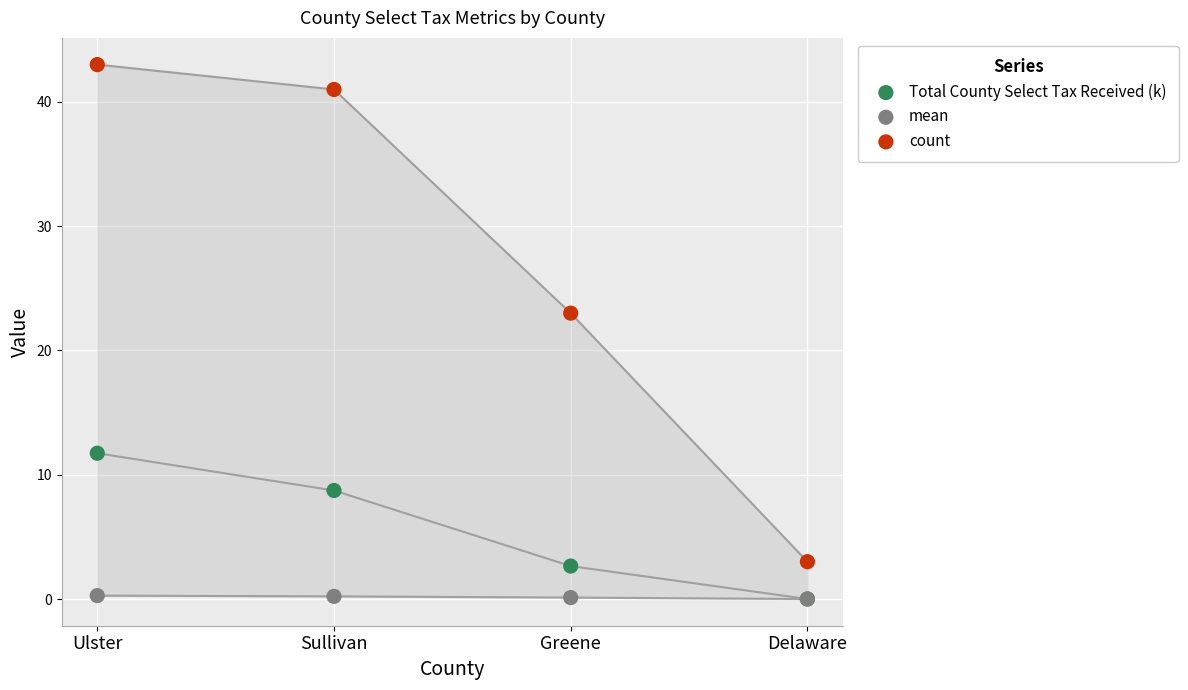

Which series reaches the maximum Y coordinate?

count